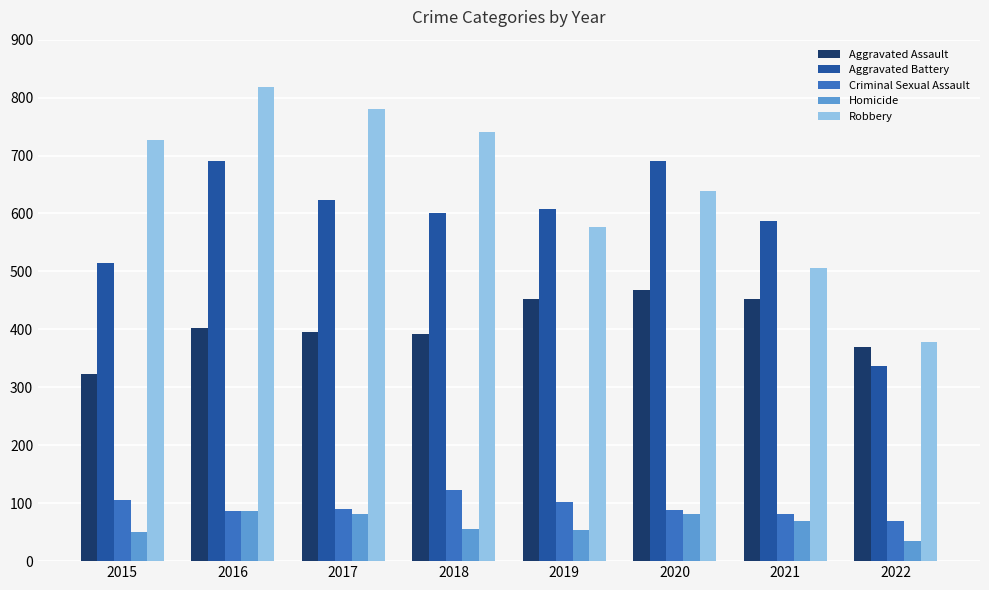

Which series has the largest total across all categories?

Robbery